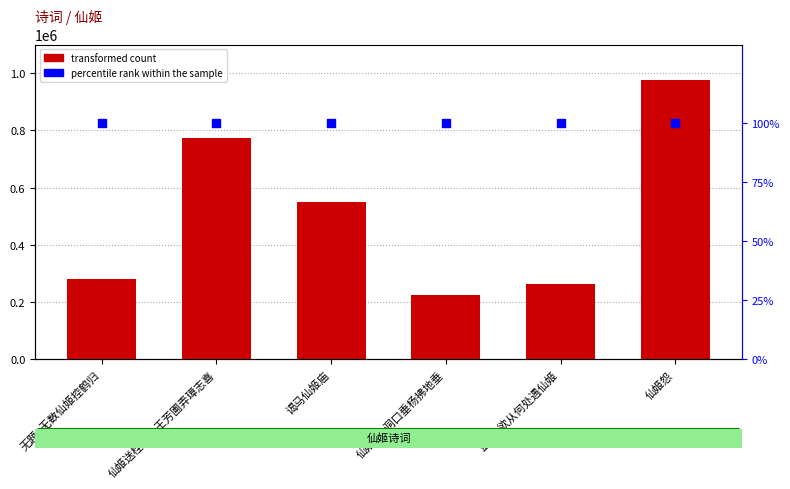

At how many categories does at least one series exceed 306757?

3